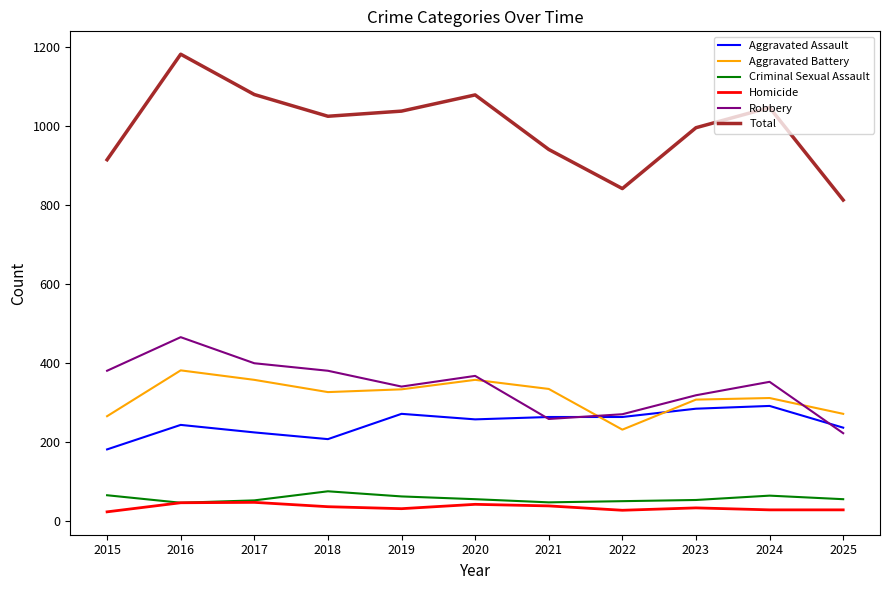

Between 2015 and 2017, which series saw the biggest shift?

Total